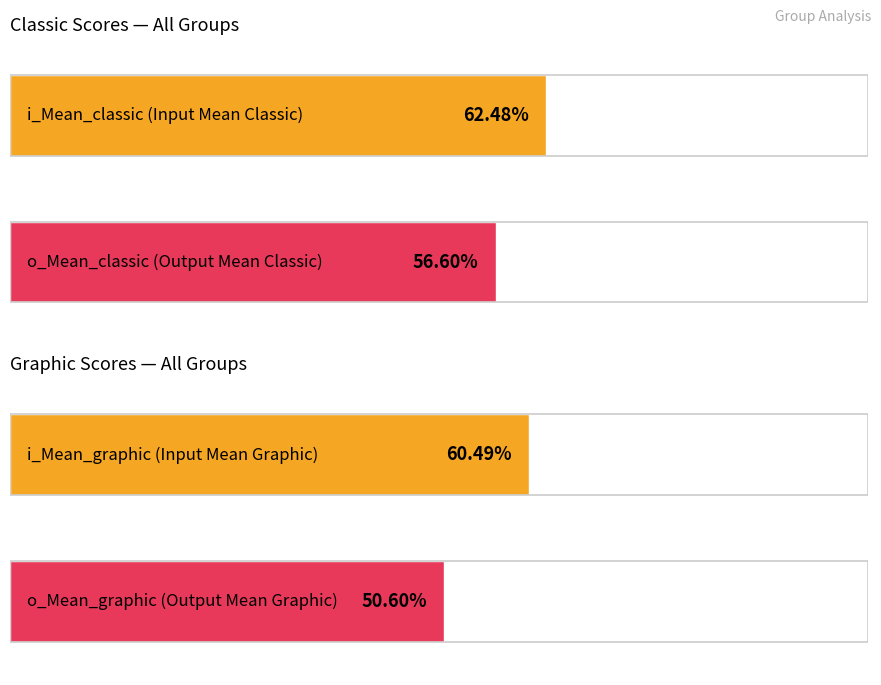

Which series has the largest total across all categories?

i_Mean_classic